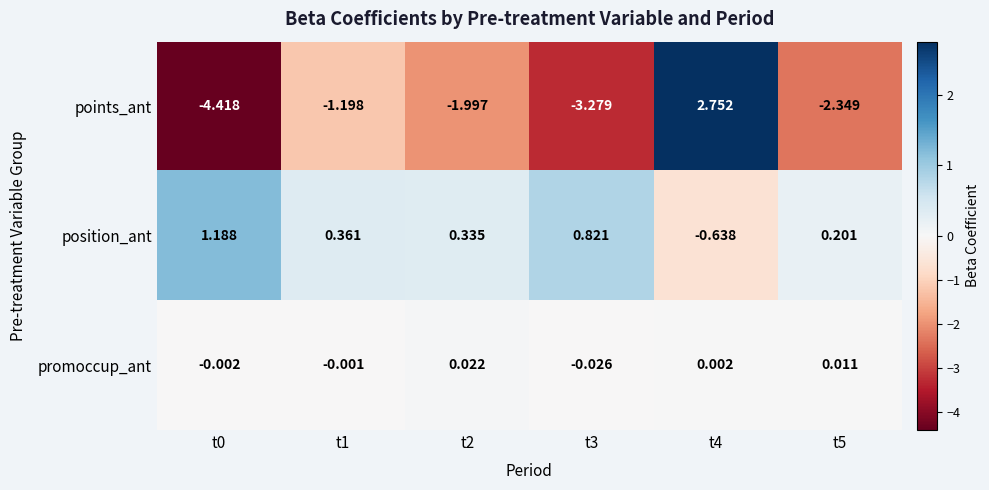

Which series has the largest total across all categories?

position_ant